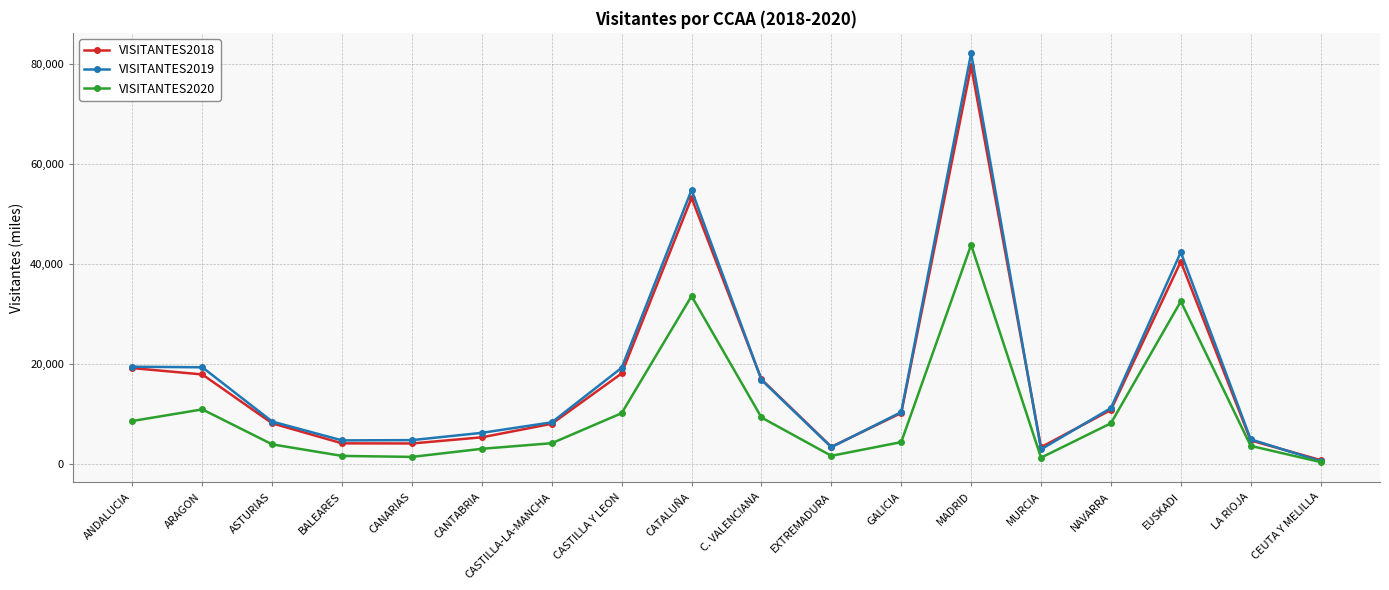

What is the sum of all VISITANTES2019 values?

319321